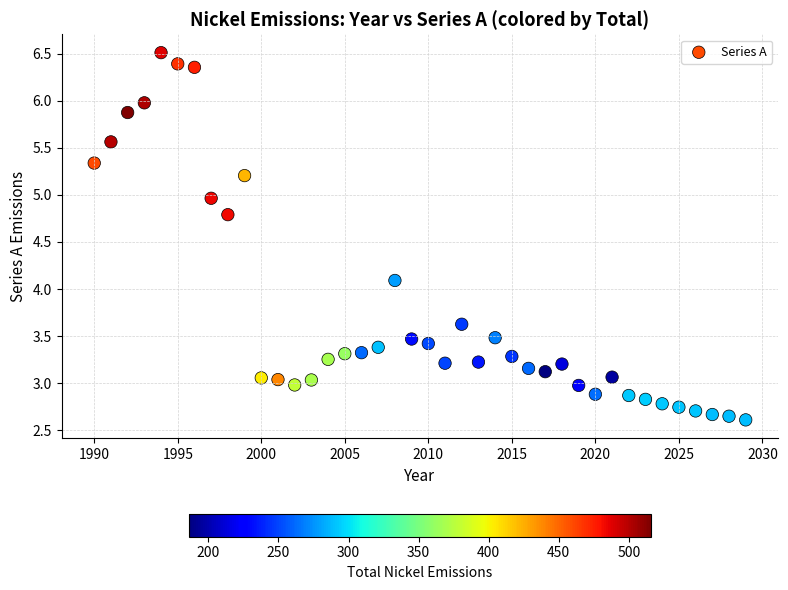

What Y value in the scatter plot is closest to 4?

4.1